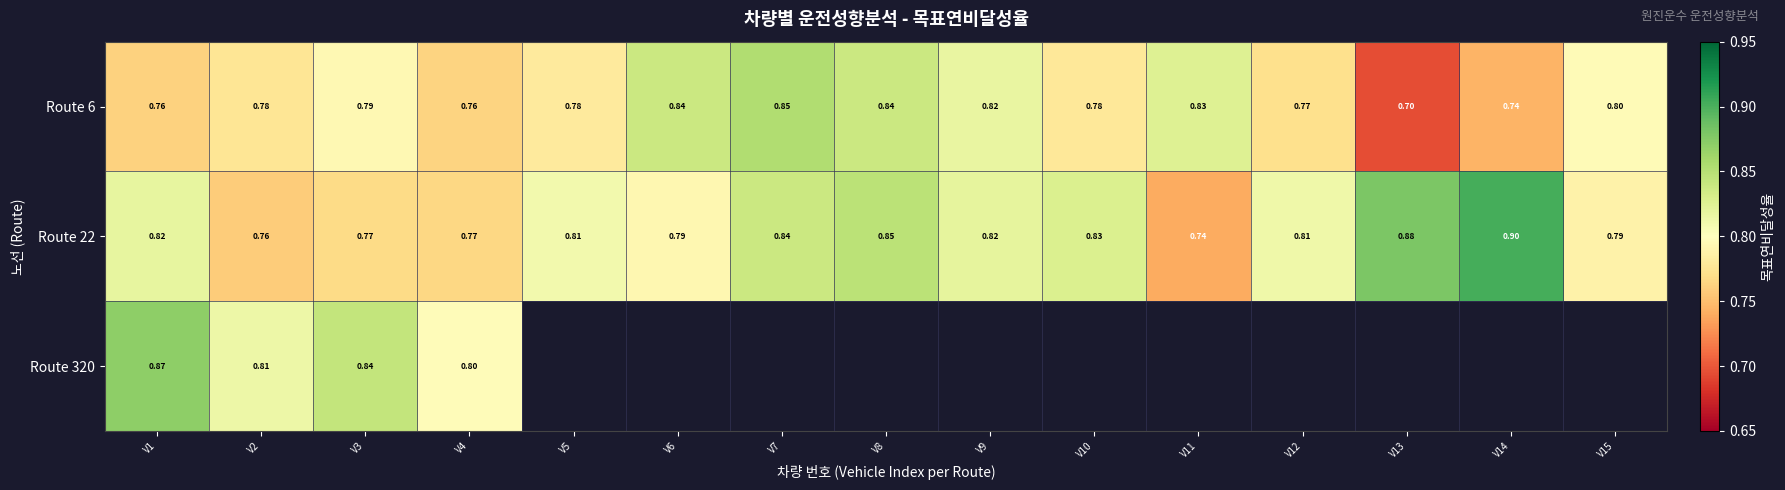

List the series in order of their peak value, highest first.

Route 22, Route 320, Route 6